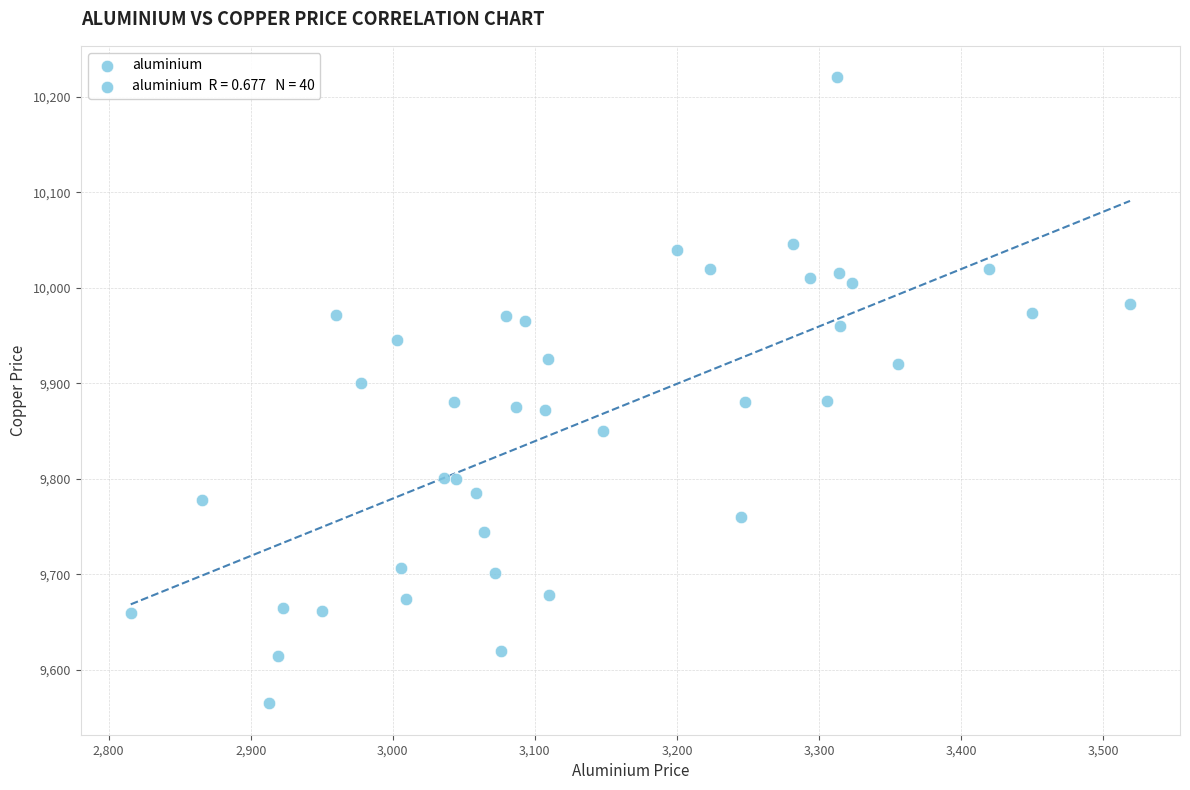

What is the range of Y values (max minus min)?

655.5